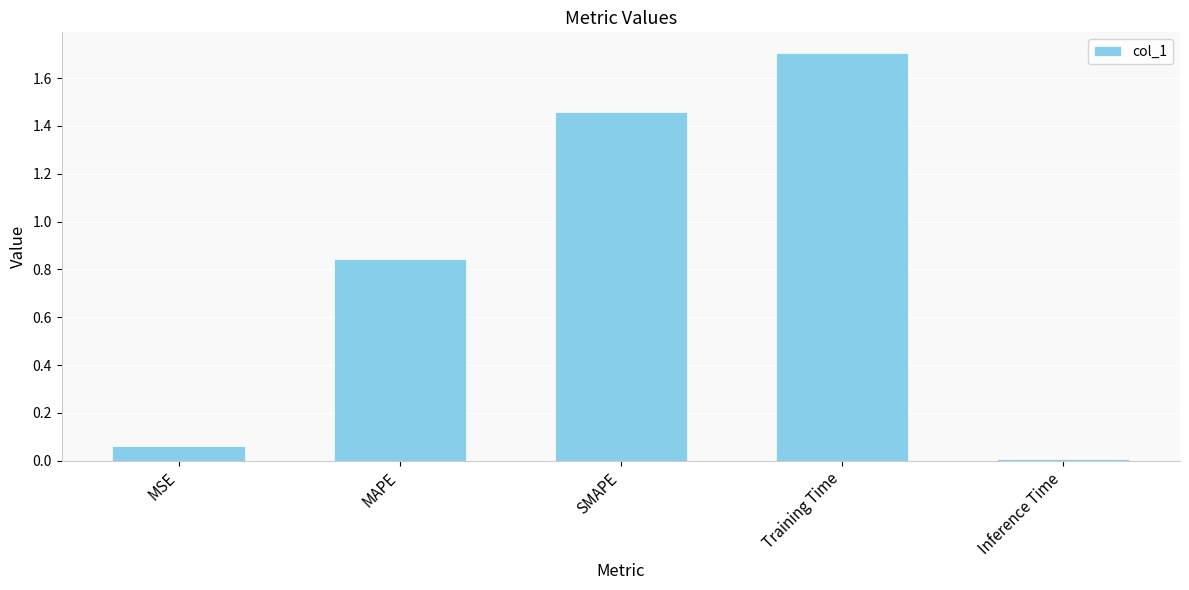

What position from the right is SMAPE?

3